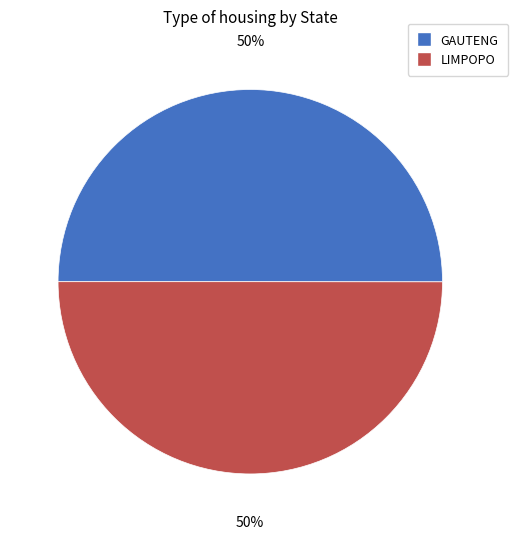

What is the ratio of the value at GAUTENG to the value at LIMPOPO?

1.0